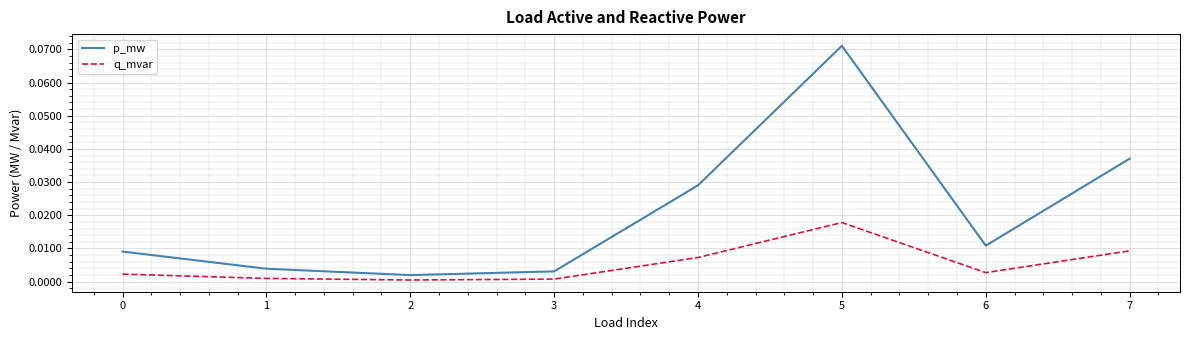

At how many categories does at least one series exceed 0?

8